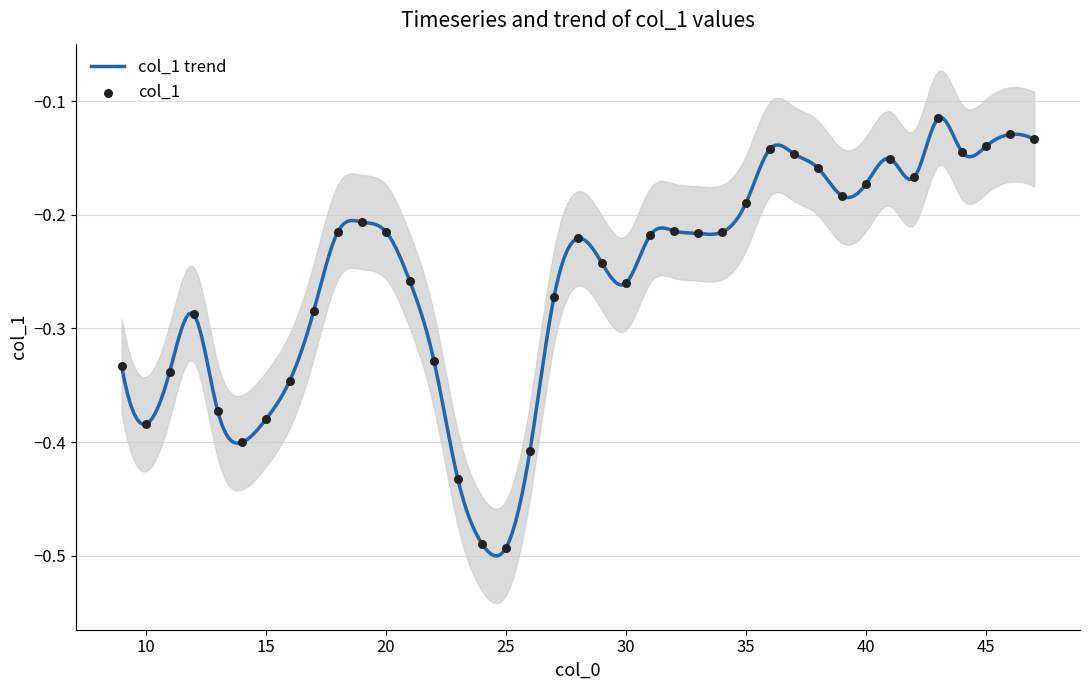

Between 15 and 30, which is larger?

30